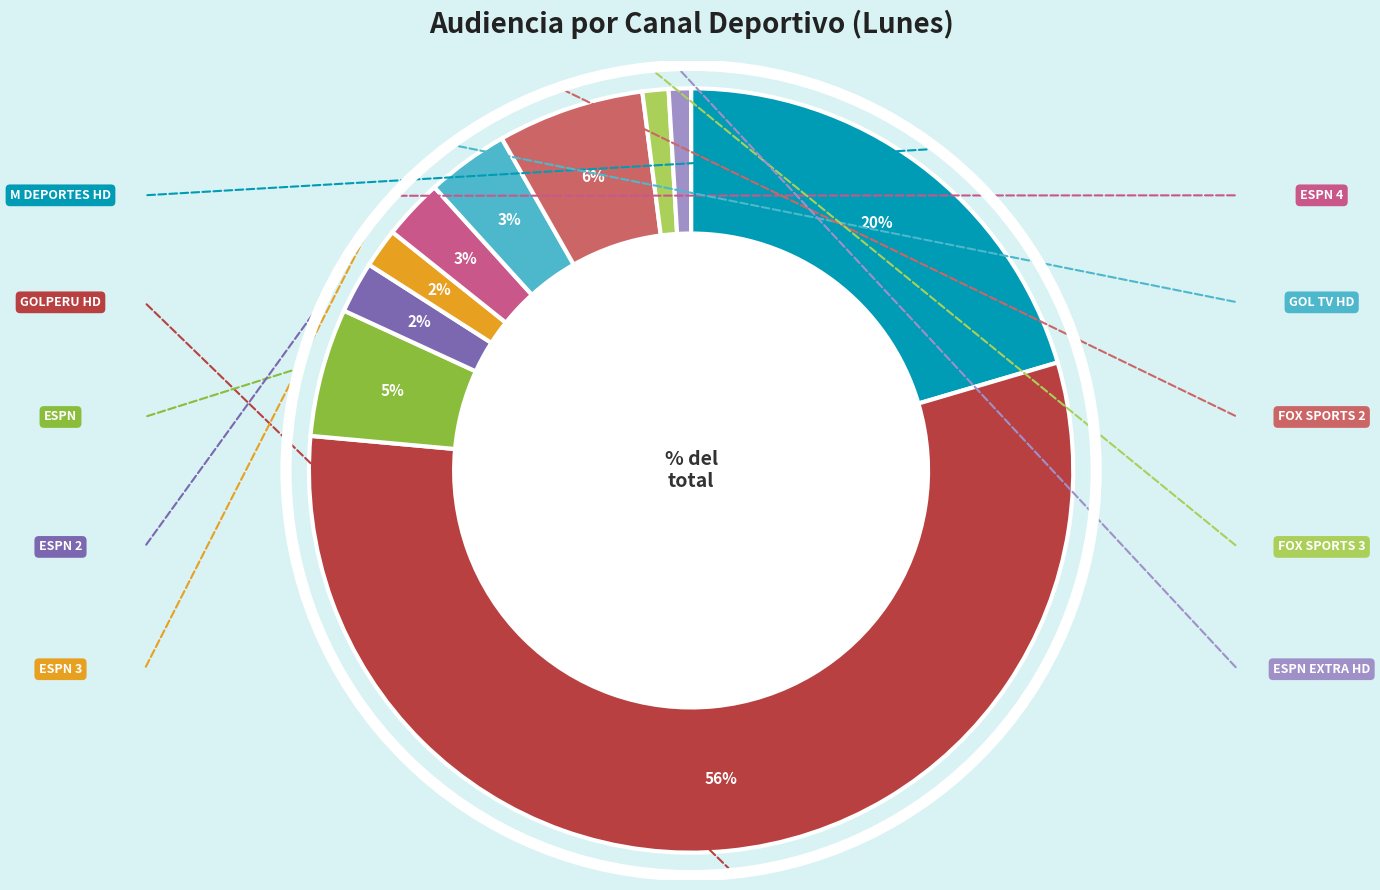

How many segments does this pie chart have?

10